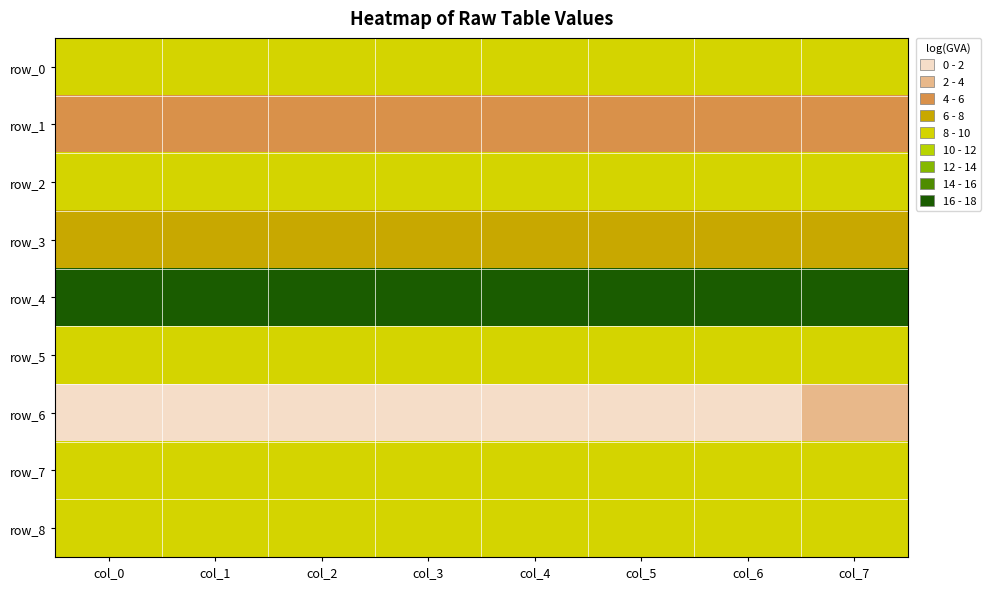

What is the lowest value of the row_5 series?

8.2